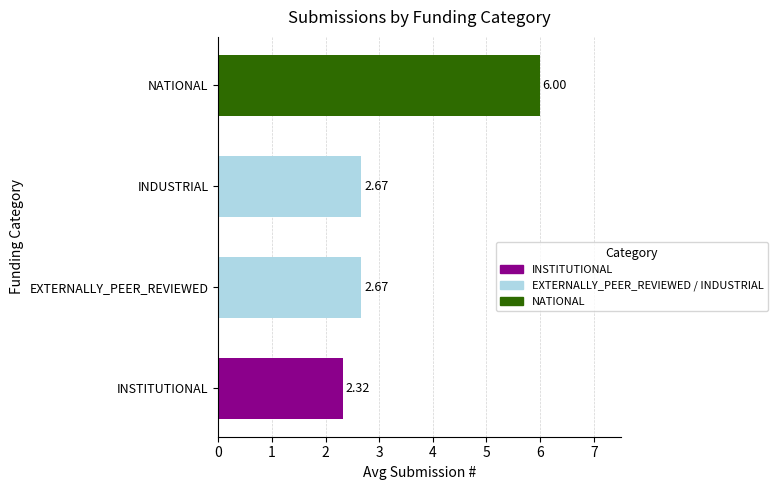

How many series are shown in this chart?

1